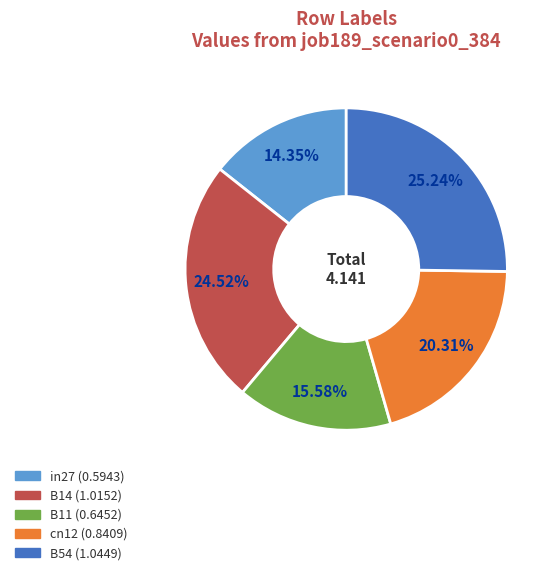

Is it true that B11 is 16% of the pie?

True